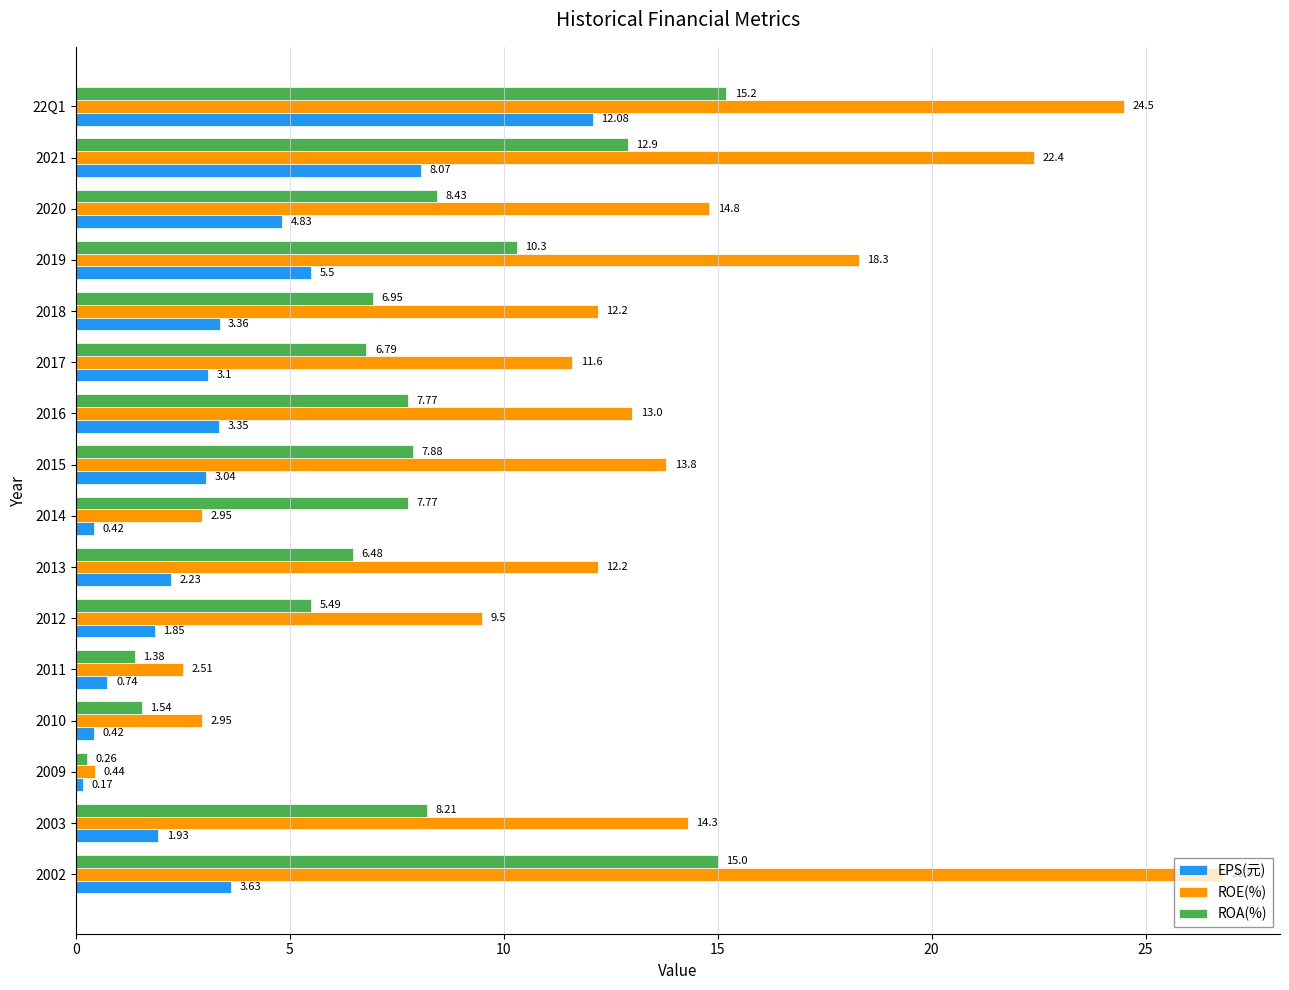

Which series changed the most between 2002 and 2021?

EPS(元)